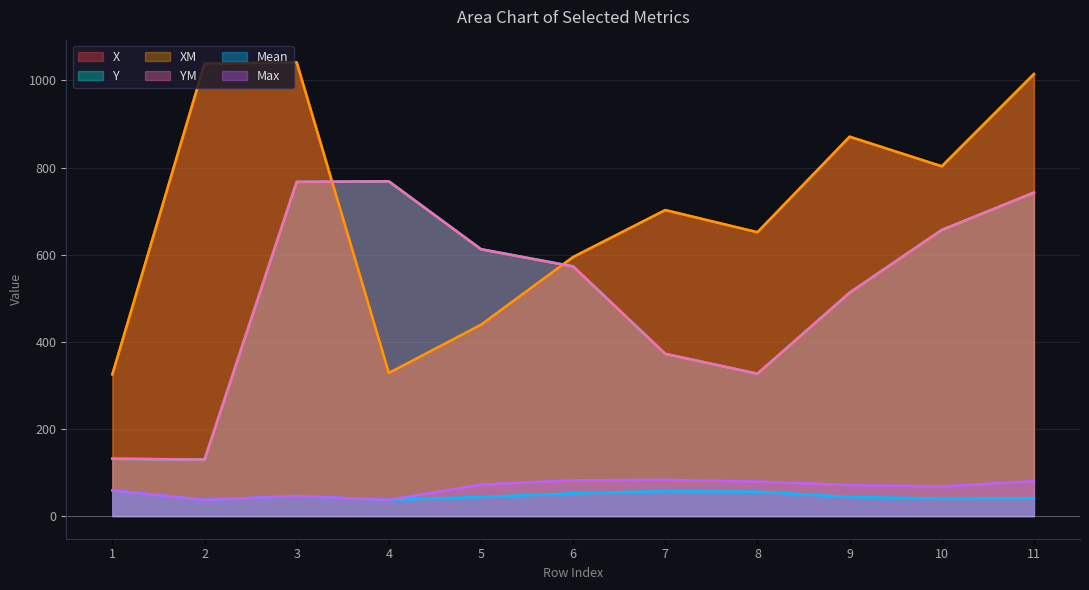

Reading right to left, what are all the values shown in this chart?

Mean: 11=40.8	10=40.0	9=43.9	8=56.0	7=57.3	6=52.2	5=43.8	4=37.0	3=46.0	2=37.0	1=59.0
Max: 11=80.0	10=68.0	9=71.0	8=79.0	7=83.0	6=82.0	5=72.0	4=37.0	3=46.0	2=37.0	1=59.0
X: 11=1015.0	10=803.0	9=870.9	8=651.5	7=702.5	6=594.4	5=438.9	4=328.1	3=1041.5	2=1038.5	1=325.1
Y: 11=742.5	10=656.9	9=512.9	8=326.8	7=372.3	6=573.4	5=612.8	4=768.4	3=767.2	2=129.5	1=131.5
XM: 11=1014.6	10=802.9	9=870.8	8=651.6	7=702.5	6=594.8	5=439.1	4=328.3	3=1041.6	2=1038.6	1=325.2
YM: 11=742.7	10=656.6	9=512.7	8=326.7	7=372.4	6=572.8	5=612.5	4=768.5	3=767.2	2=129.6	1=131.6